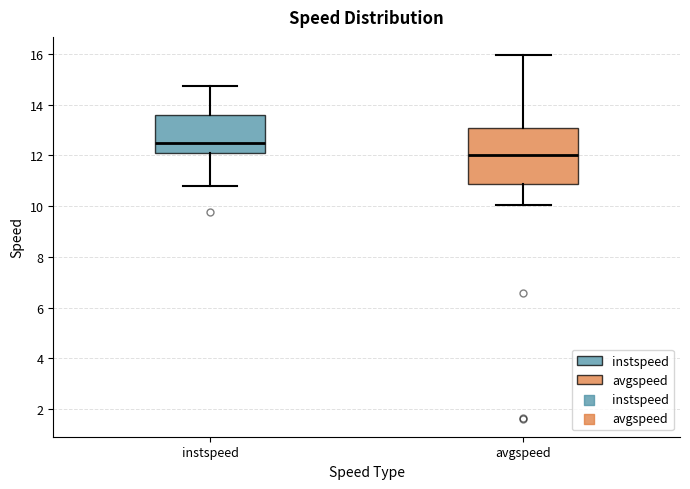

Reading left to right, read every box against the y-axis: the position of its median line, the range the box covers, and the ends of its whiskers. The values are not printed on the chart, so give them approximately, as read against the axis.

instspeed: median 12.4, box 12.2 to 13.6, whiskers 10.8 to 14.8
avgspeed: median 12.0, box 10.8 to 13.0, whiskers 10.0 to 16.0